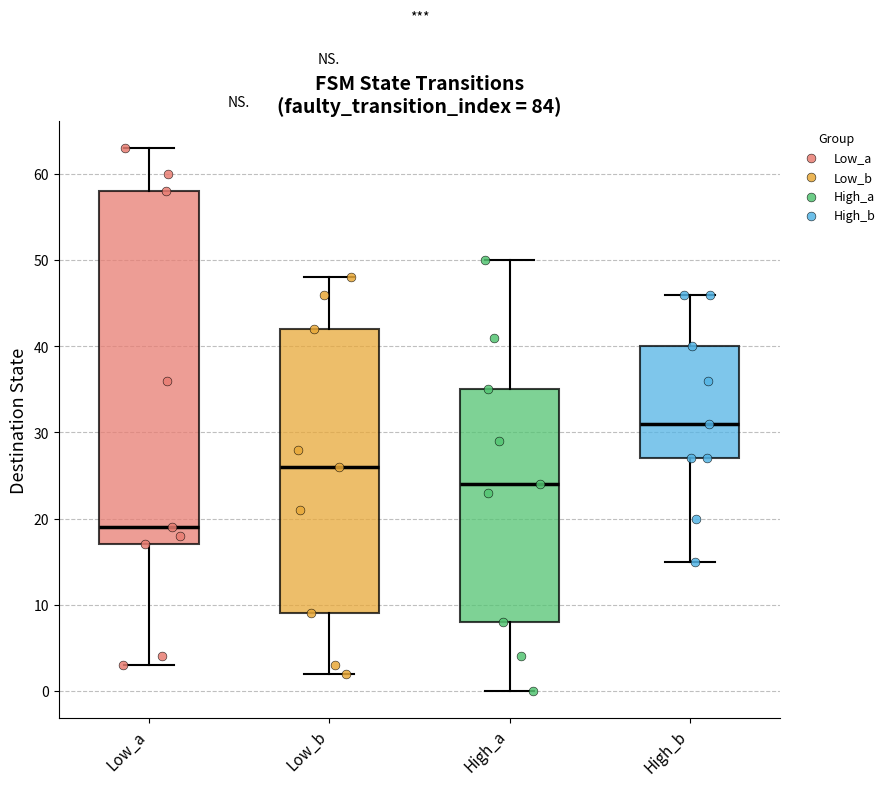

Where does the lower whisker of the box for High_a end on the y-axis? The values are not printed on the chart, so give them approximately, as read against the axis.

0